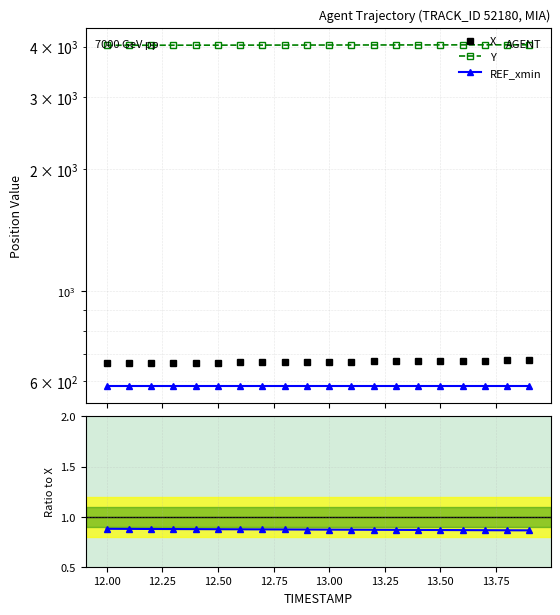

True or false: REF_xmin and Y intersect in this chart.

False